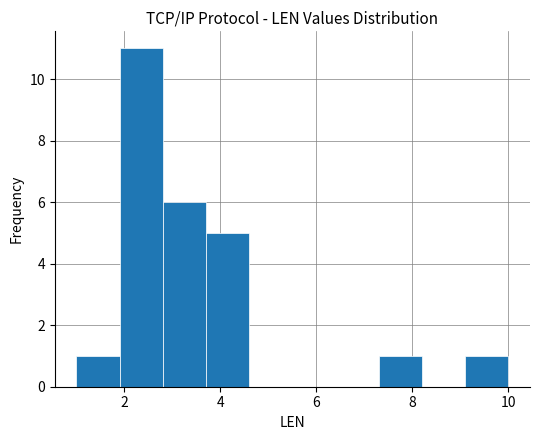

How tall is the bar that spans 7.3 to 8.2 on the x-axis? Neither the bar edges nor the heights are printed on the chart, so give them approximately, as read against the axes.

1